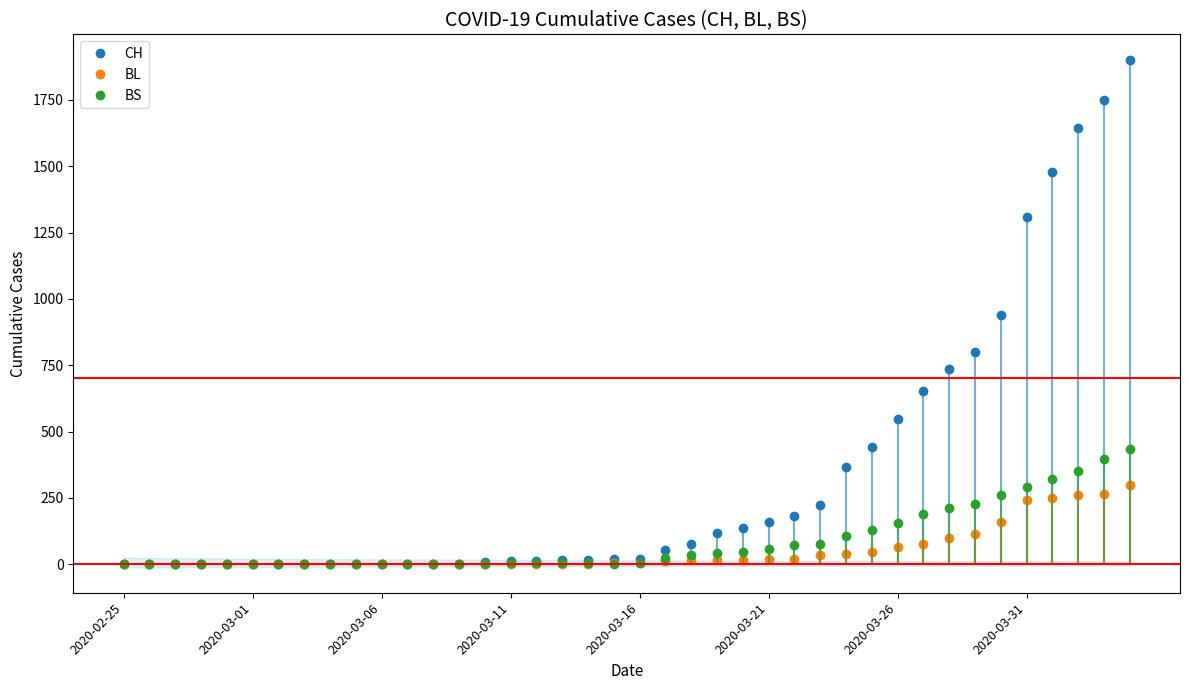

What is the maximum value shown in the chart?

1901